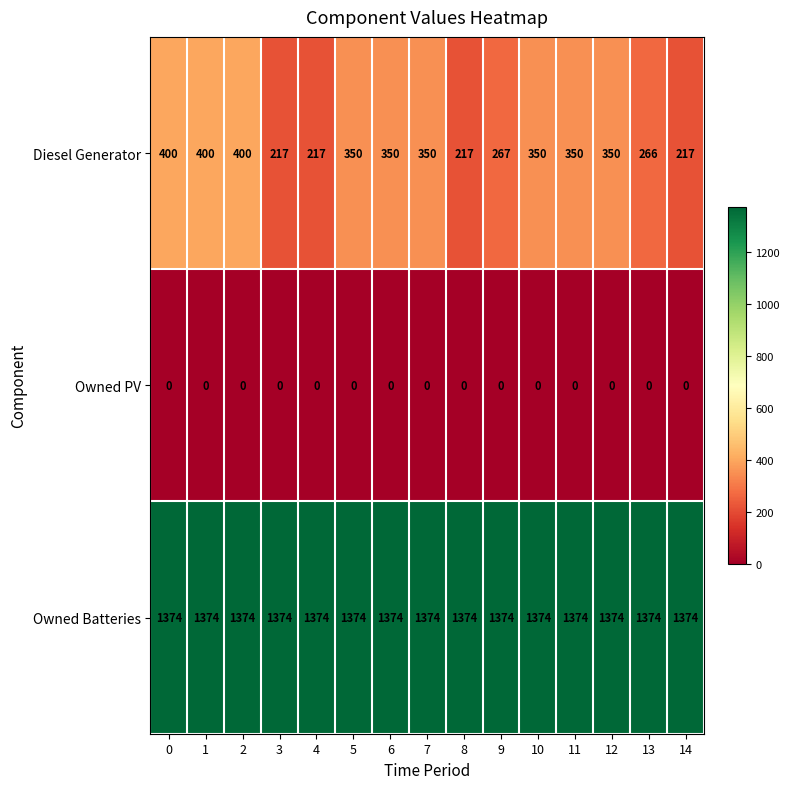

Rank the series by their average value, from lowest to highest.

Owned PV, Diesel Generator, Owned Batteries